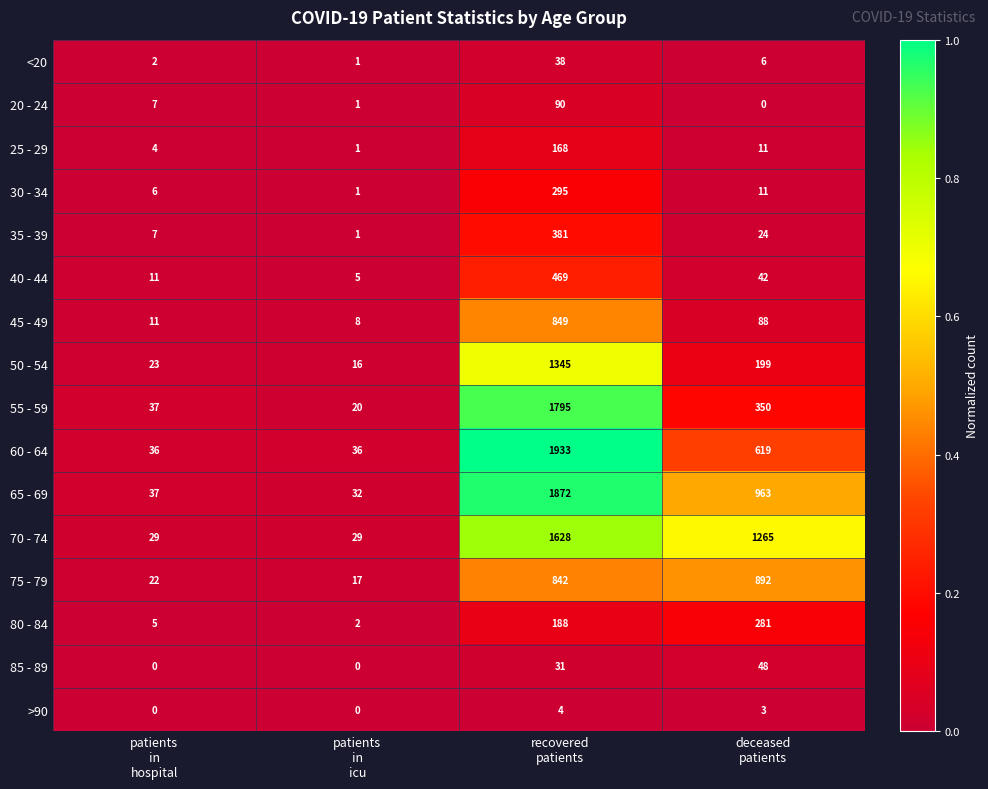

Which series has the largest total across all categories?

70 - 74